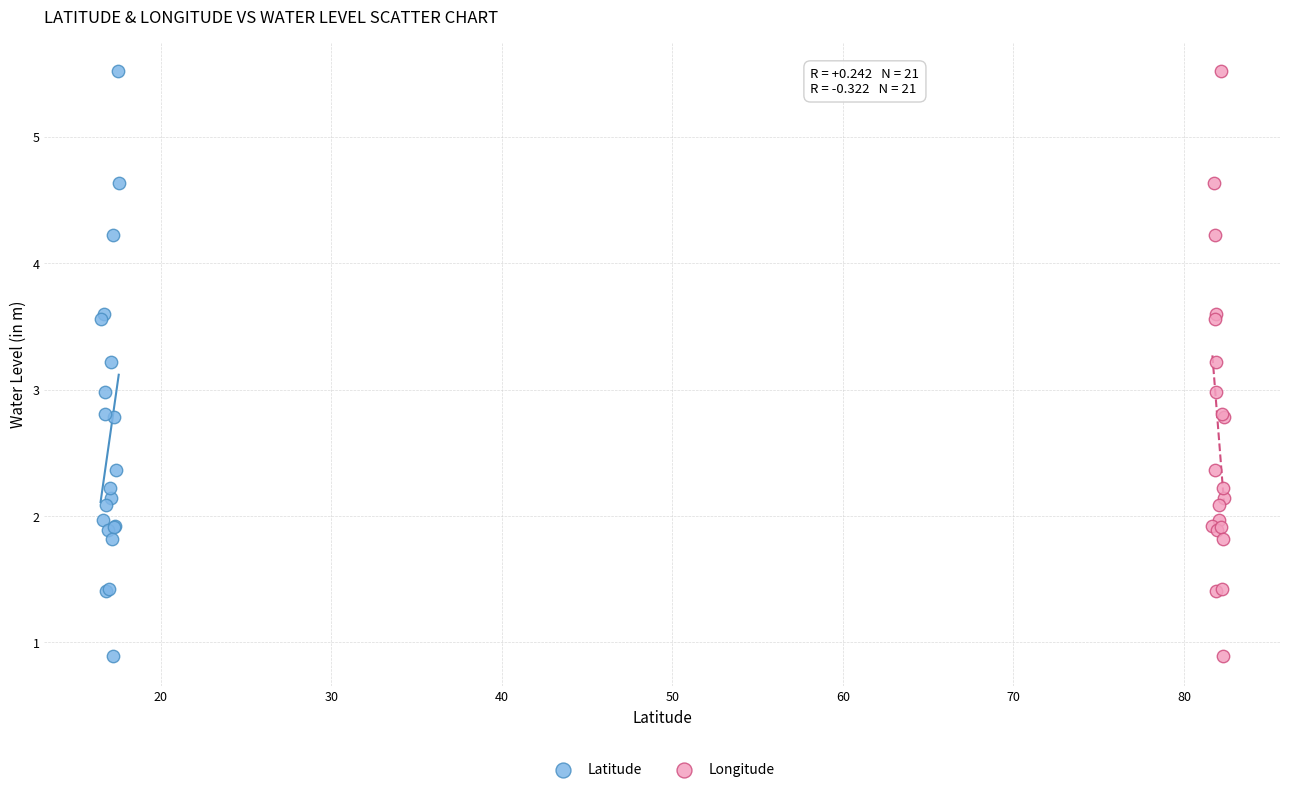

What are all the series names shown in the legend?

Latitude, Longitude